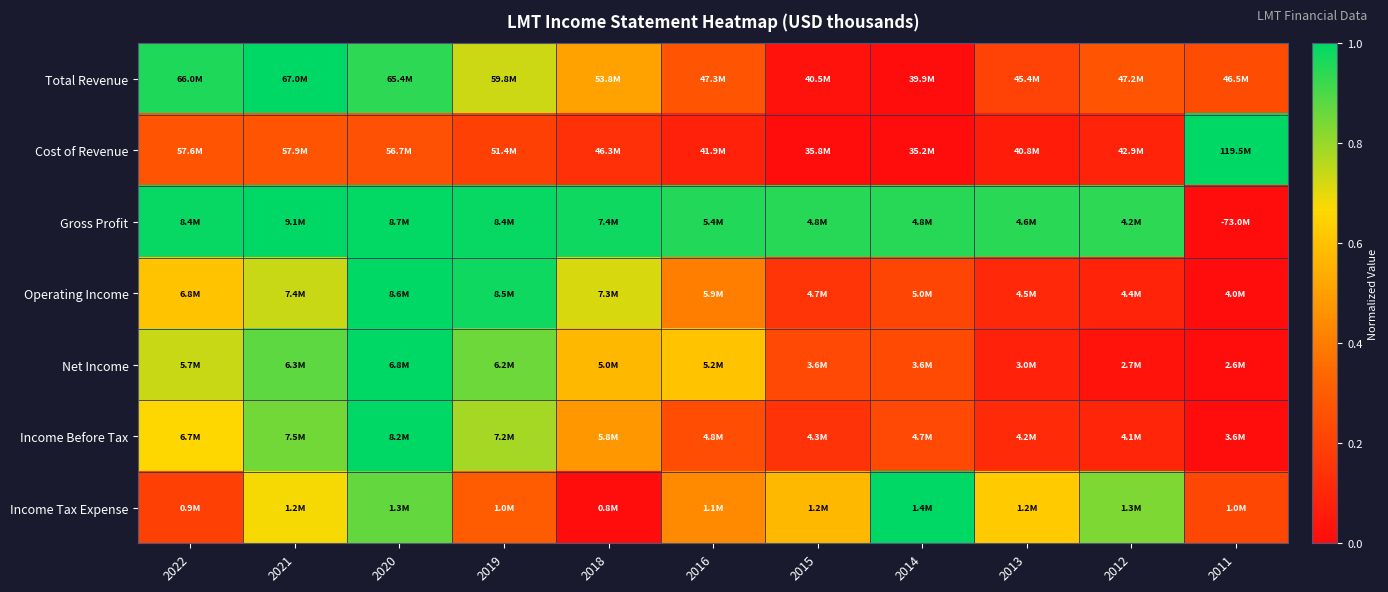

Count the number of data series in this chart.

7